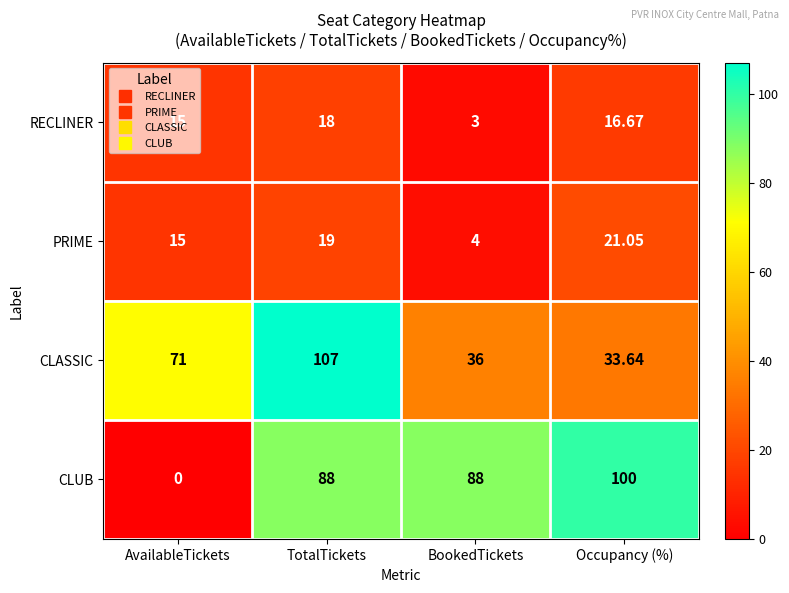

Which series has the largest range (max minus min)?

CLUB